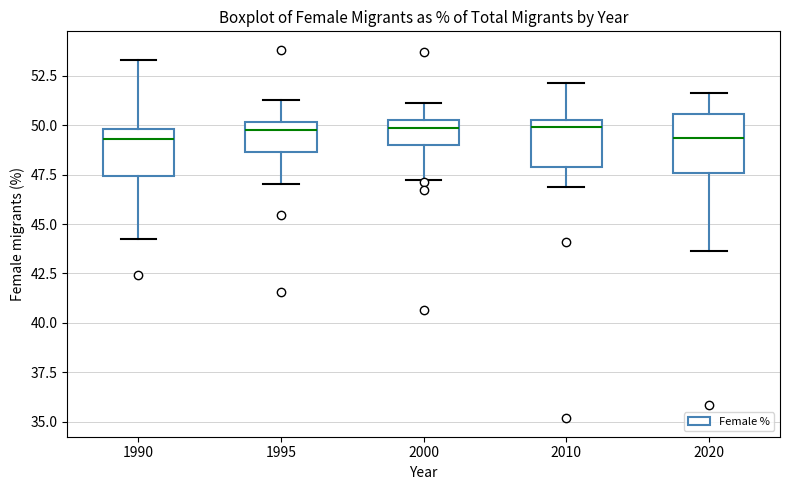

Which box is the tallest, from its lower edge to its upper edge?

2020